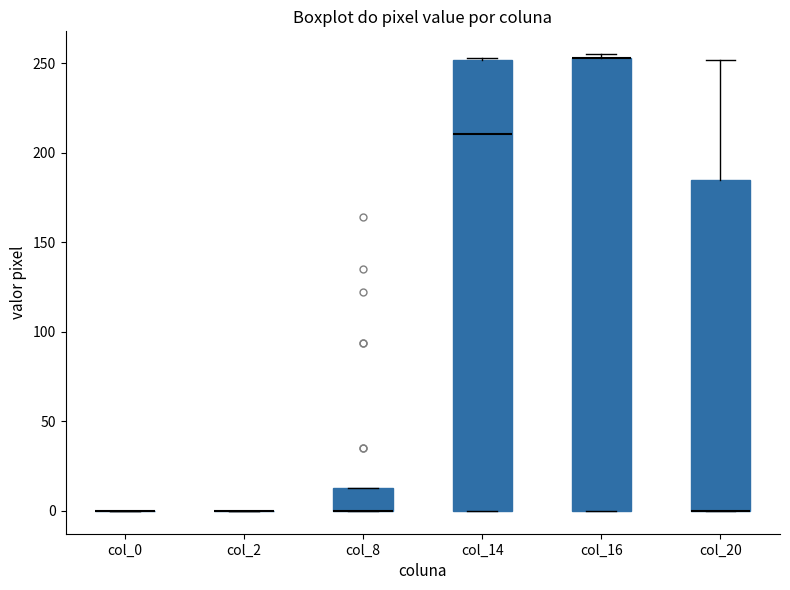

Reading left to right, read every box against the y-axis: the position of its median line, the range the box covers, and the ends of its whiskers. The values are not printed on the chart, so give them approximately, as read against the axis.

col_0: box collapsed to a line at 0, whiskers 0 to 0
col_2: box collapsed to a line at 0, whiskers 0 to 0
col_8: median 0 (drawn on the box's lower edge), box 0 to 15, whiskers 0 to 15
col_14: median 210, box 0 to 250, whiskers 0 to 255
col_16: median 255 (drawn on the box's upper edge), box 0 to 255, whiskers 0 to 255 (just above the box's upper edge)
col_20: median 0 (drawn on the box's lower edge), box 0 to 185, whiskers 0 to 250